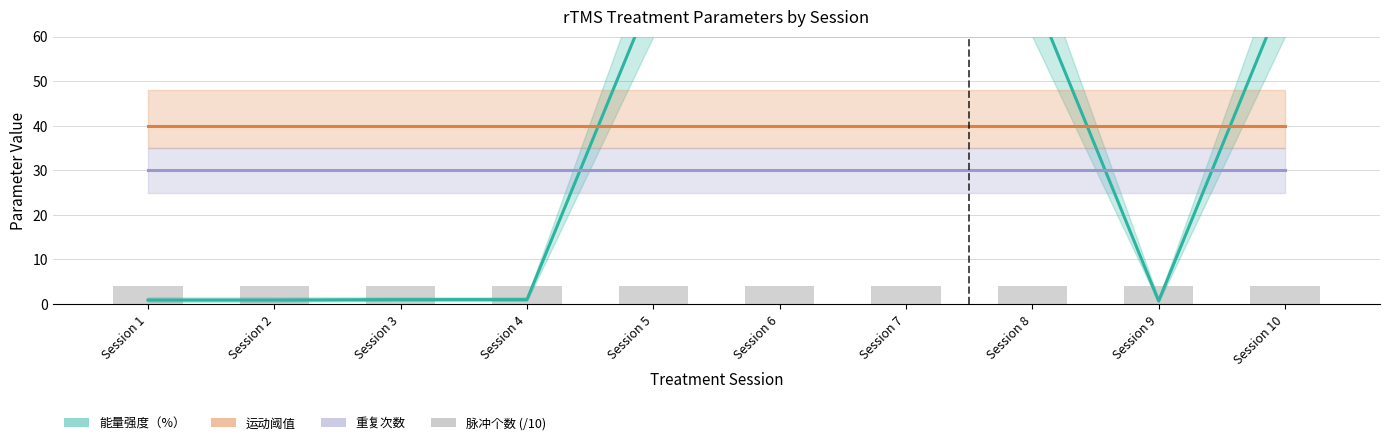

Are the bars grouped side by side (vs. stacked)?

Yes